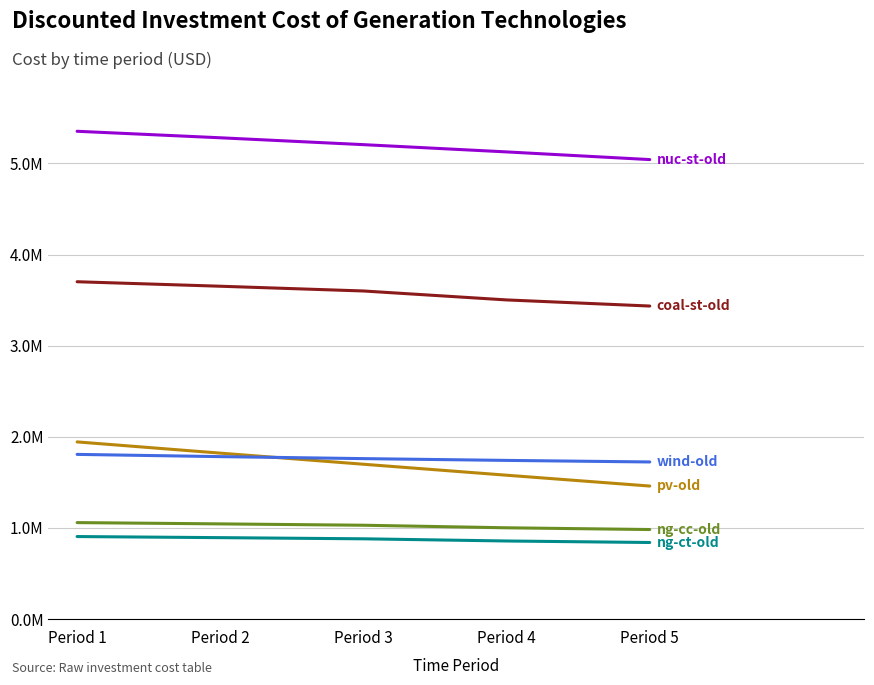

What is the spread (max minus min) of values at Period 2?

4391427.5